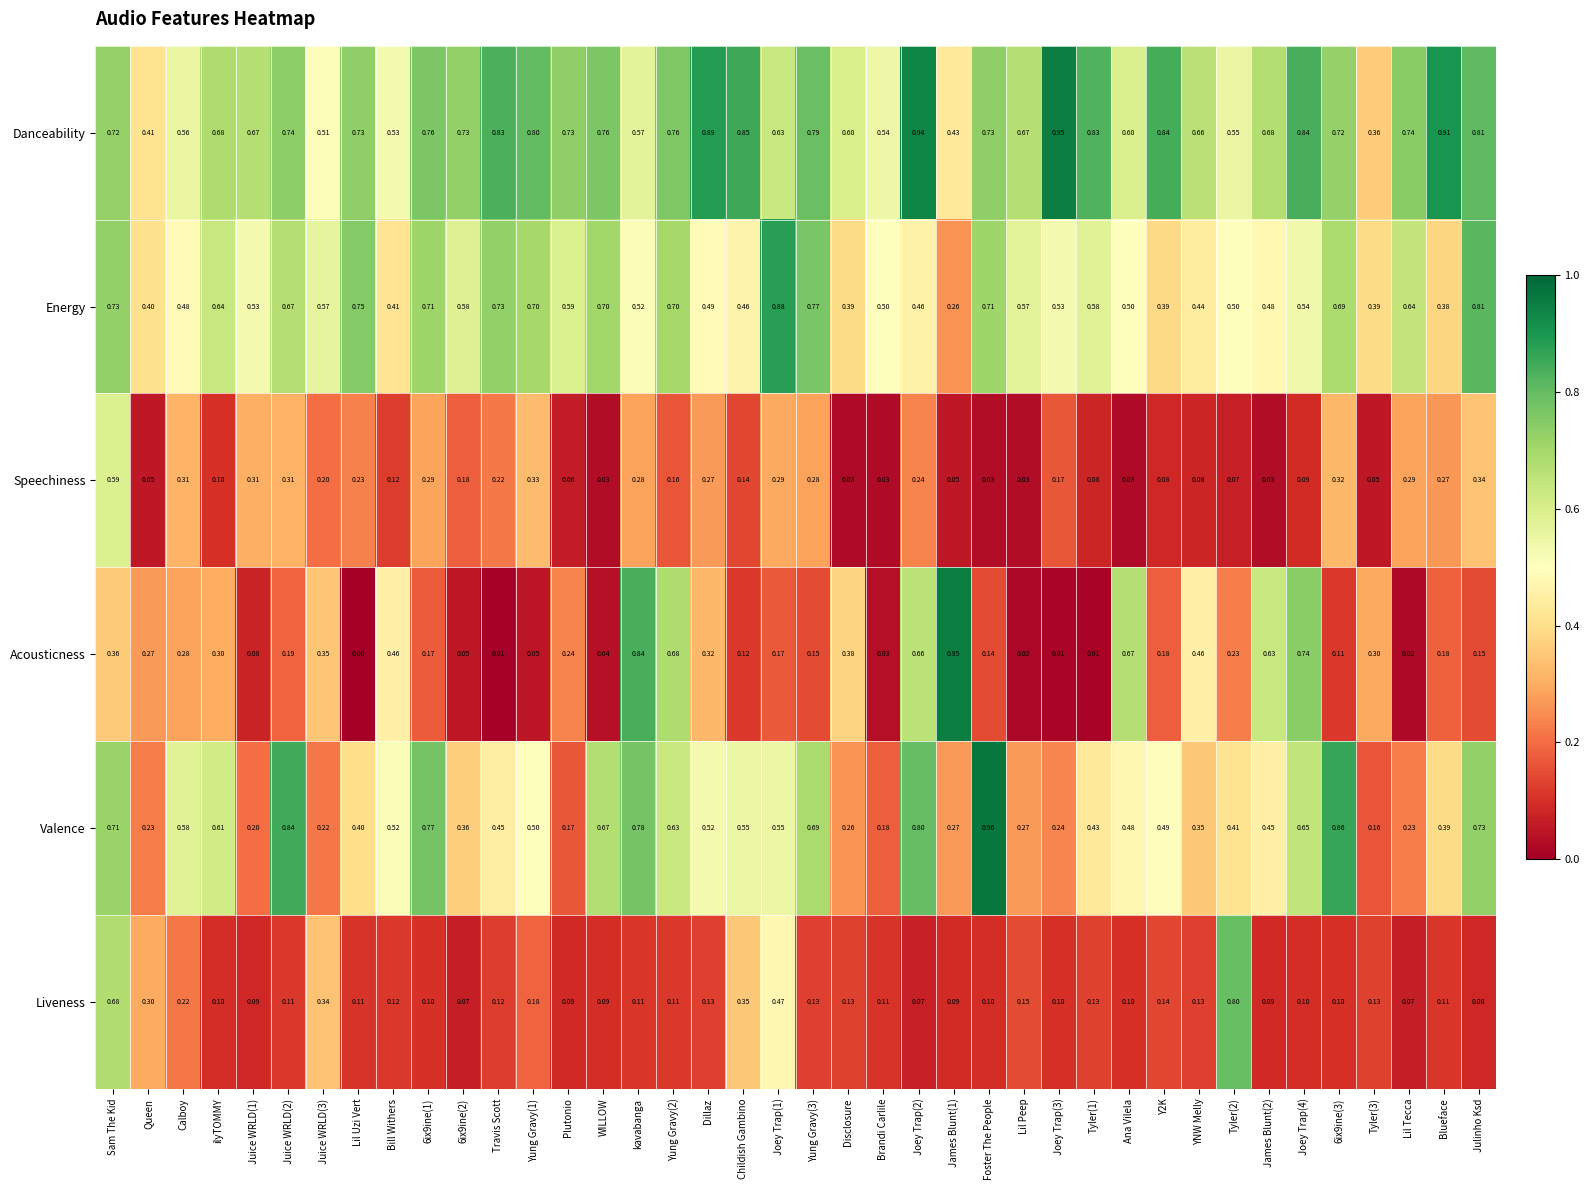

Where is Acousticness nearest to the value 0?

Lil Uzi Vert